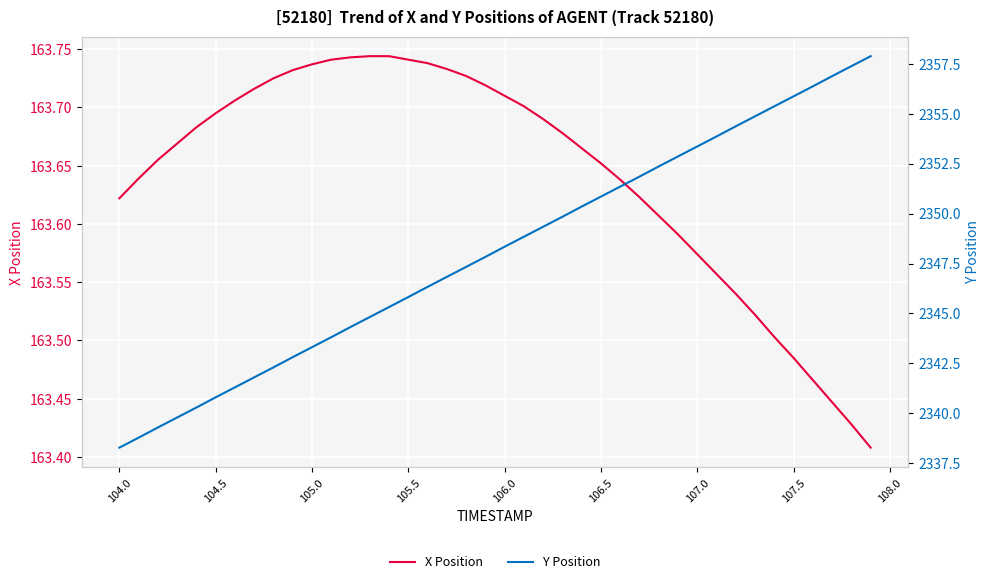

True or false: Y Position has more than 1 points higher than both neighbors.

False